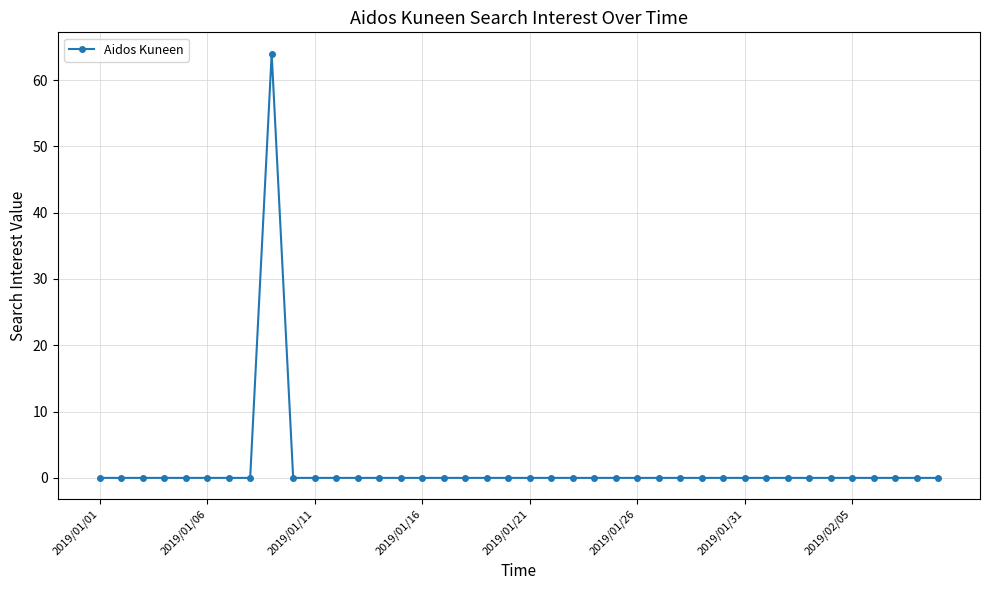

How many lines are shown in the chart?

1